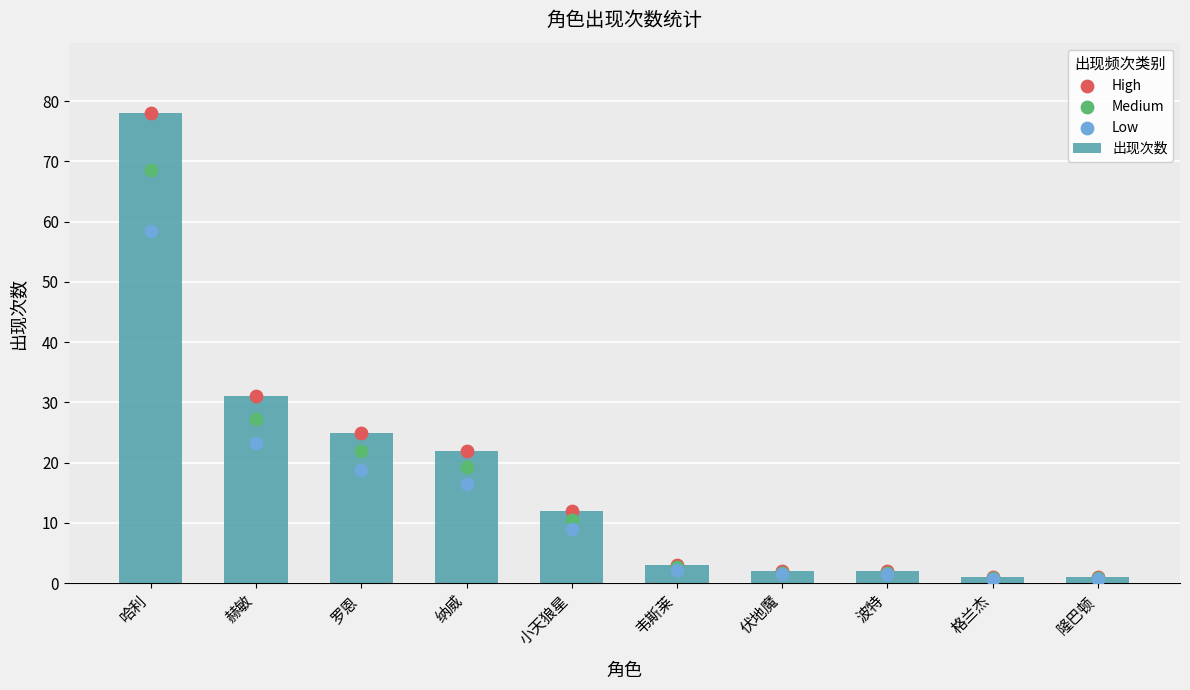

Which series has the largest Y range (max minus min)?

出现次数